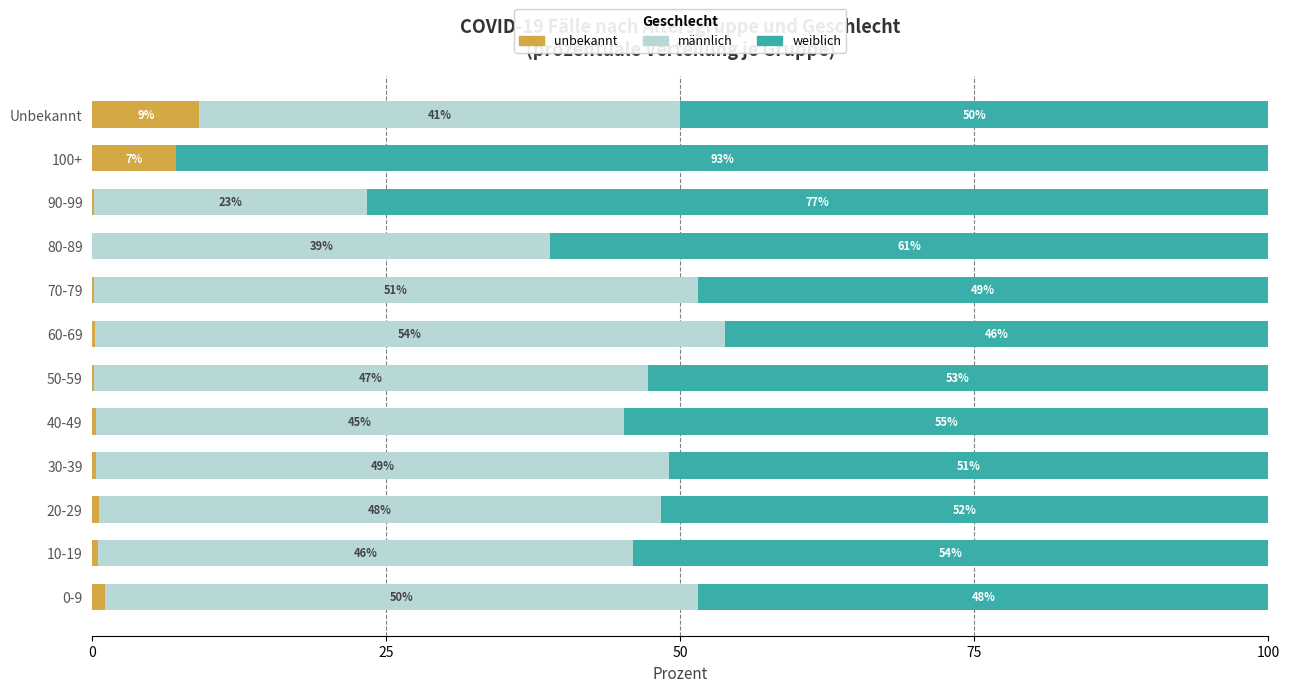

The value of unbekannt at Unbekannt is 16.3. True or false?

False